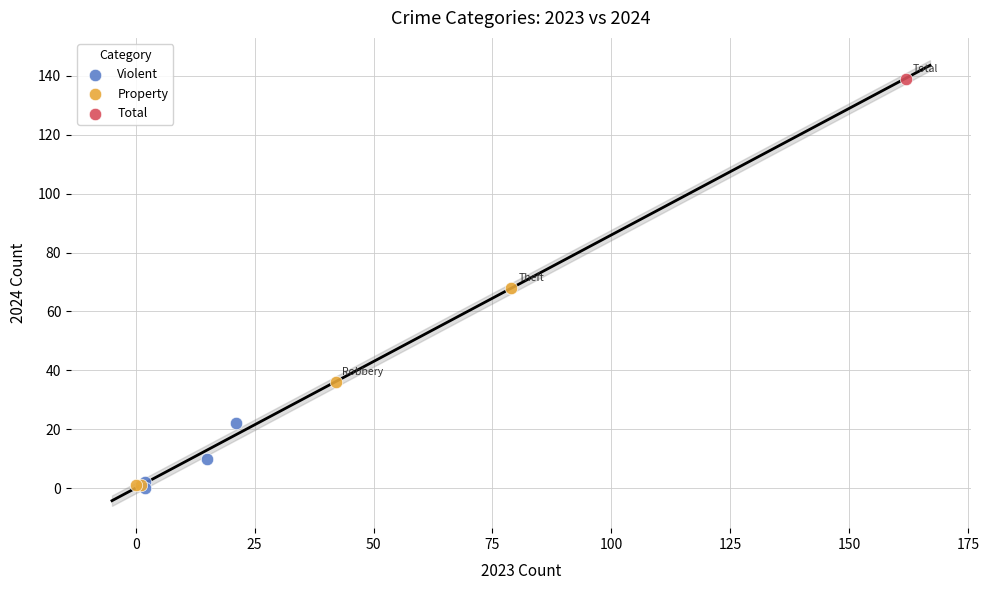

What are all the series names shown in the legend?

Violent, Property, Total